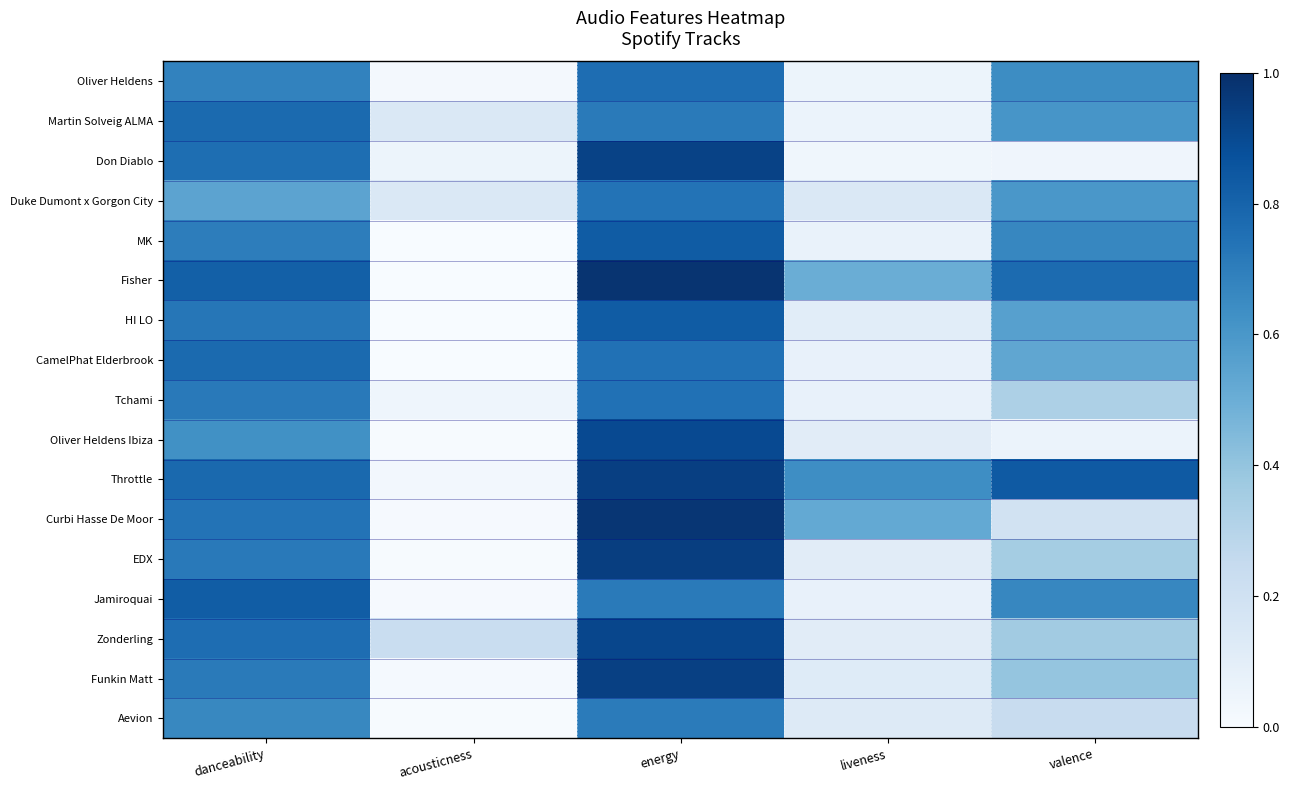

At energy, list the series in order from largest to smallest.

Fisher, Curbi Hasse De Moor, EDX, Throttle, Funkin Matt, Don Diablo, Zonderling, Oliver Heldens Ibiza, MK, HI LO, Oliver Heldens, CamelPhat Elderbrook, Tchami, Duke Dumont x Gorgon City, Jamiroquai, Martin Solveig ALMA, Aevion